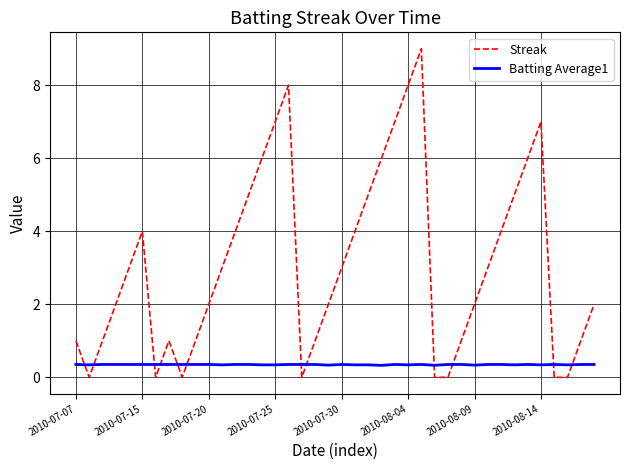

What is the maximum value for Streak?

9.0